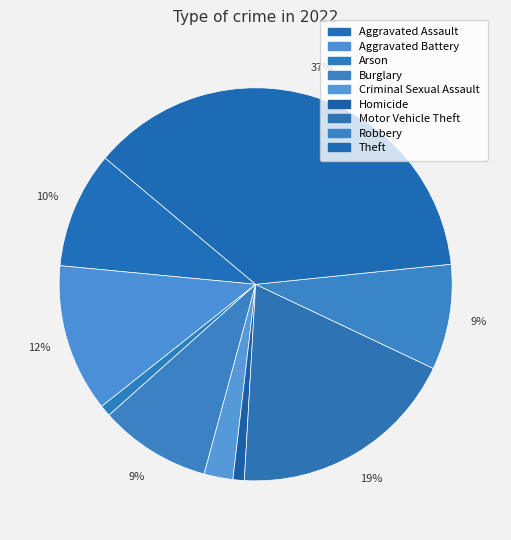

To the nearest percent, what portion does Burglary represent?

9%